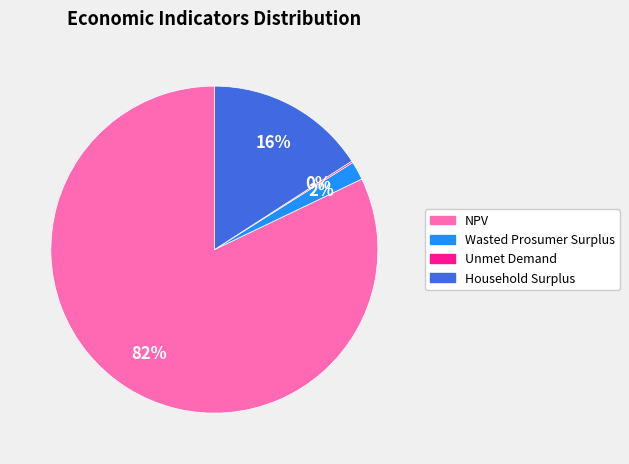

To the nearest percent, what portion does Wasted Prosumer Surplus represent?

2%